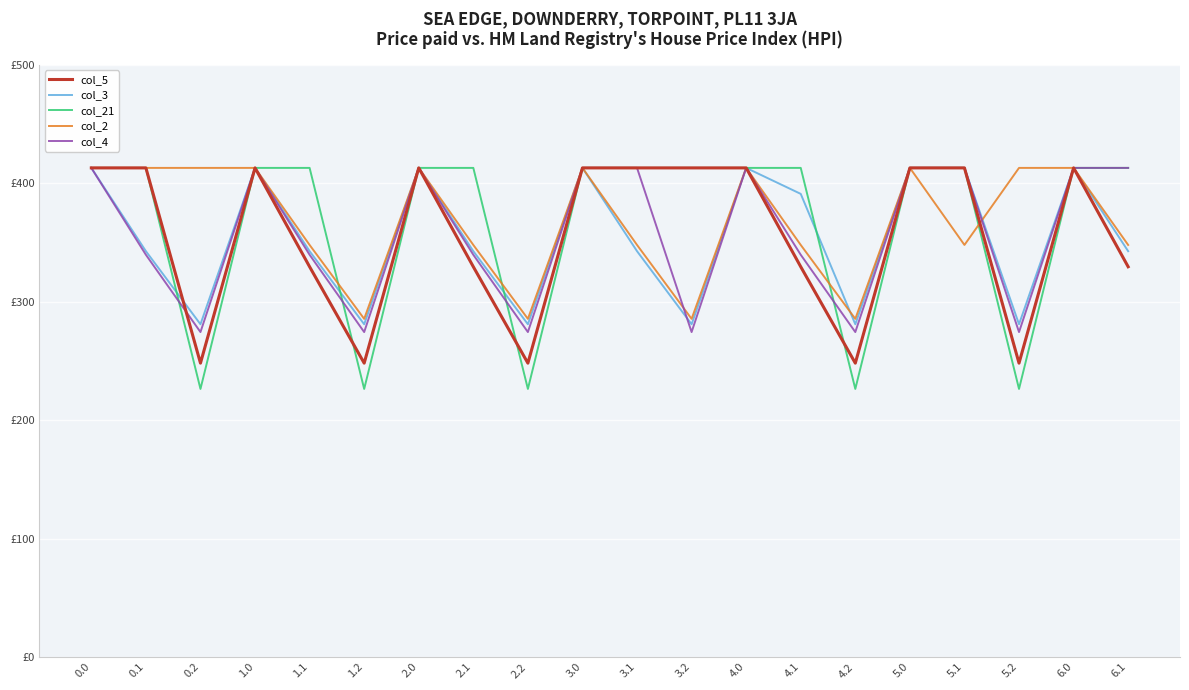

What is the sum of the col_3 values at 2.2 and 0.1?

623.7